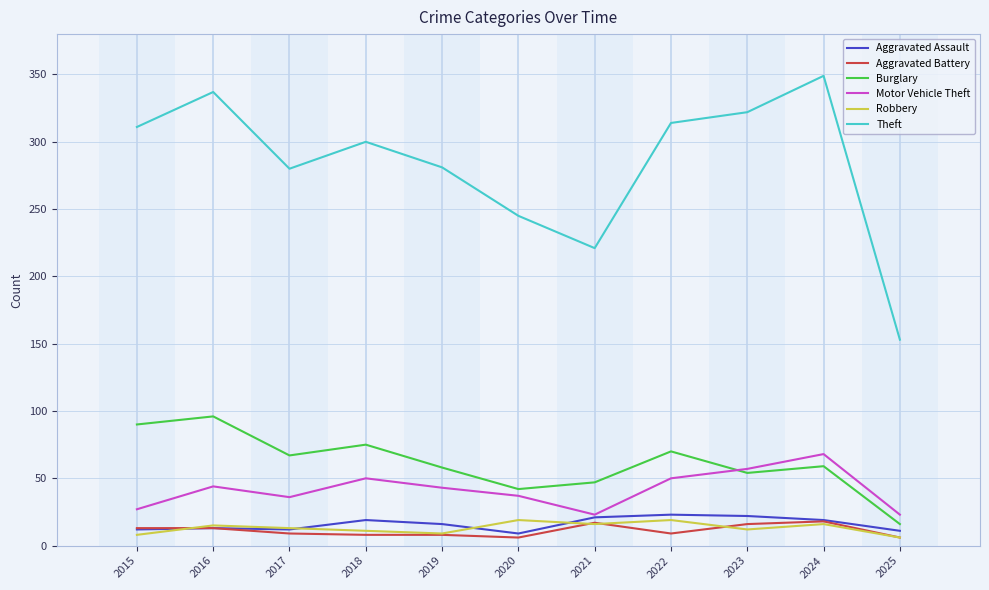

Read the Robbery value at 2017.

13